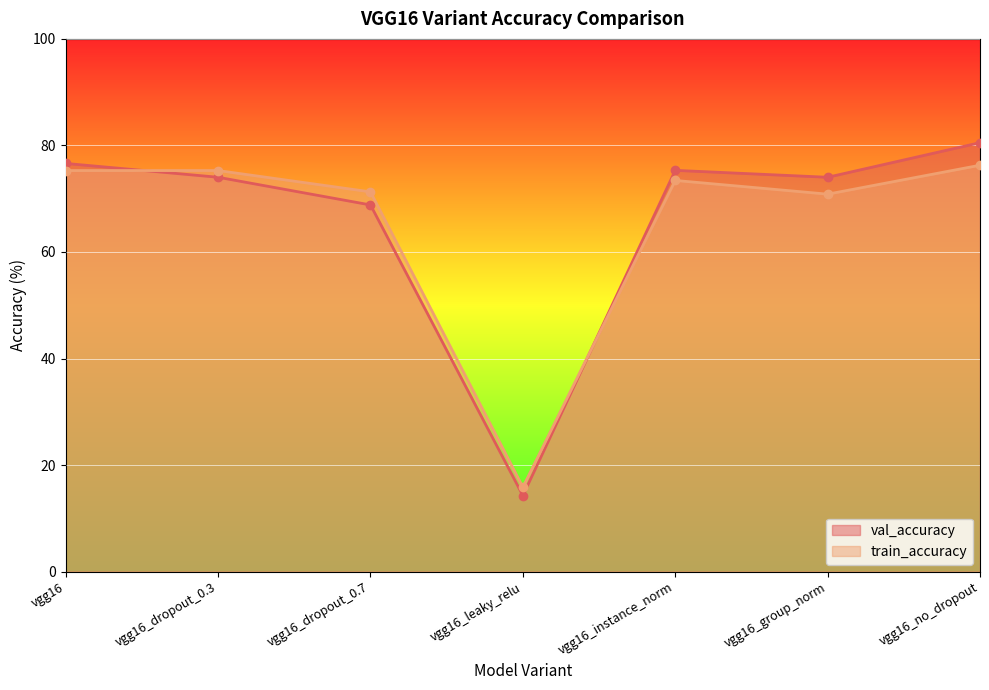

What is the average value of the train_accuracy series?

65.5